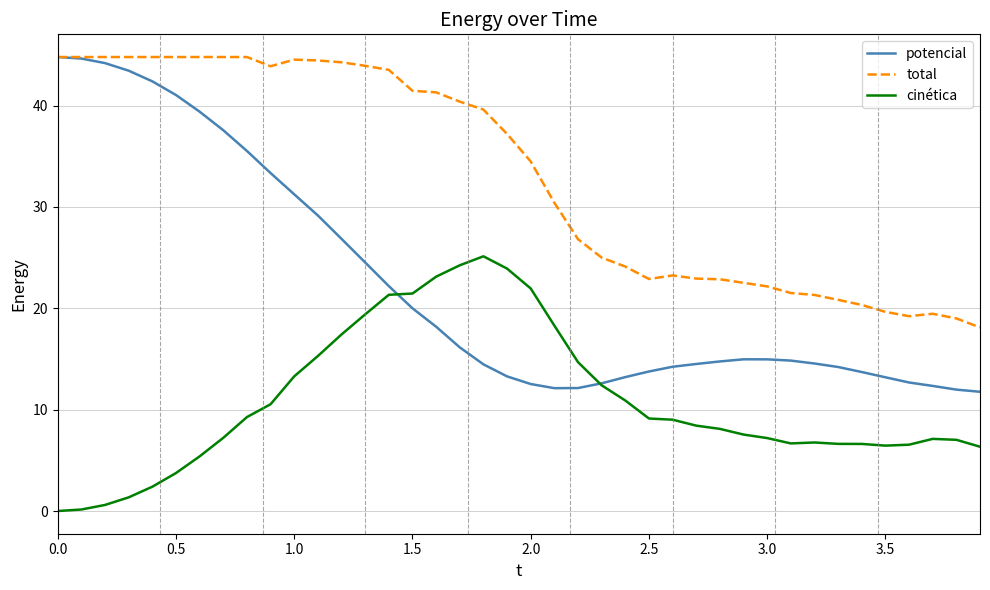

True or false: cinética and total cross at least once.

False